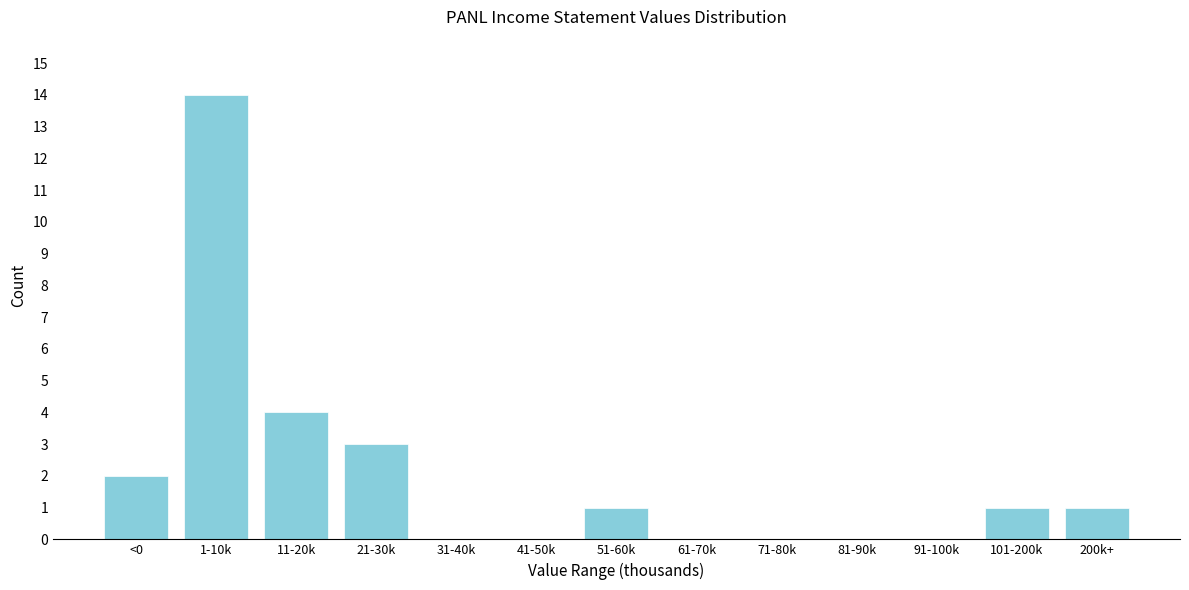

Reading left to right, extract all data points from this chart.

<0=2	1-10k=14	11-20k=4	21-30k=3	31-40k=0	41-50k=0	51-60k=1	61-70k=0	71-80k=0	81-90k=0	91-100k=0	101-200k=1	200k+=1